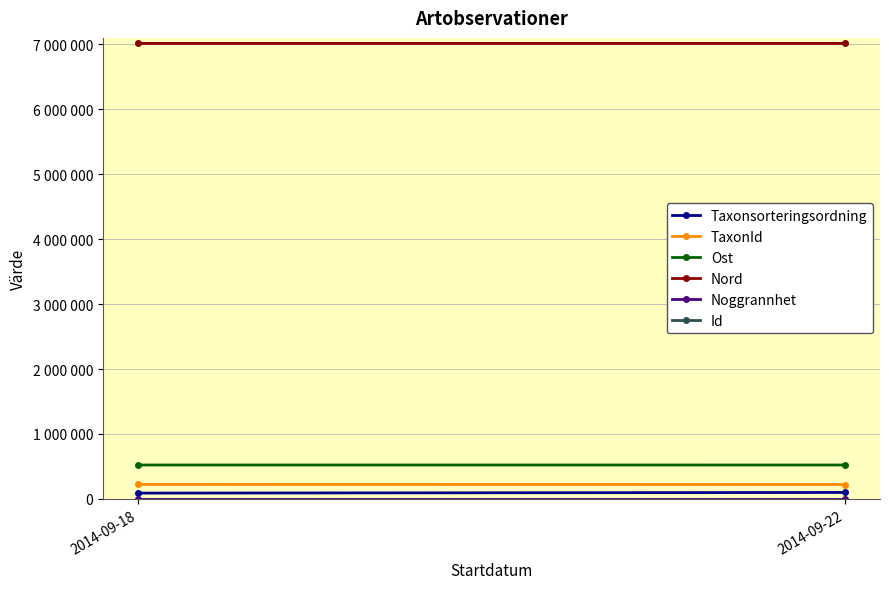

What is the approximate value of Id at 2014-09-18?

56219637